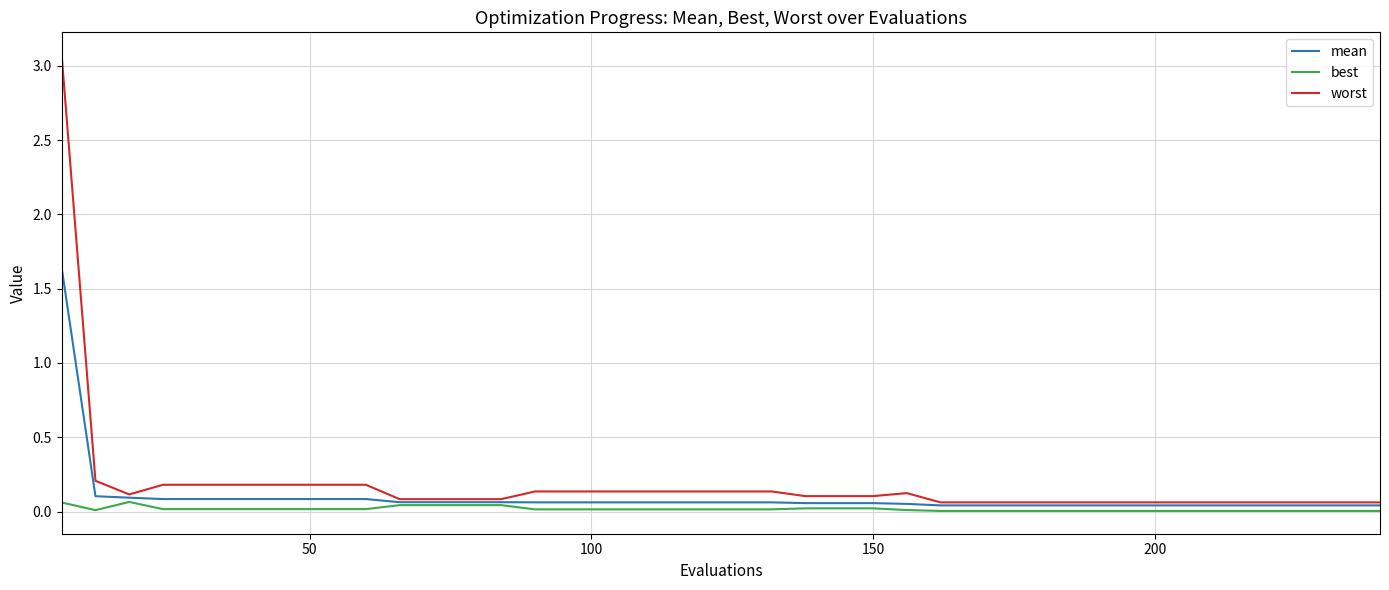

What is the maximum value shown in the chart?

3.1